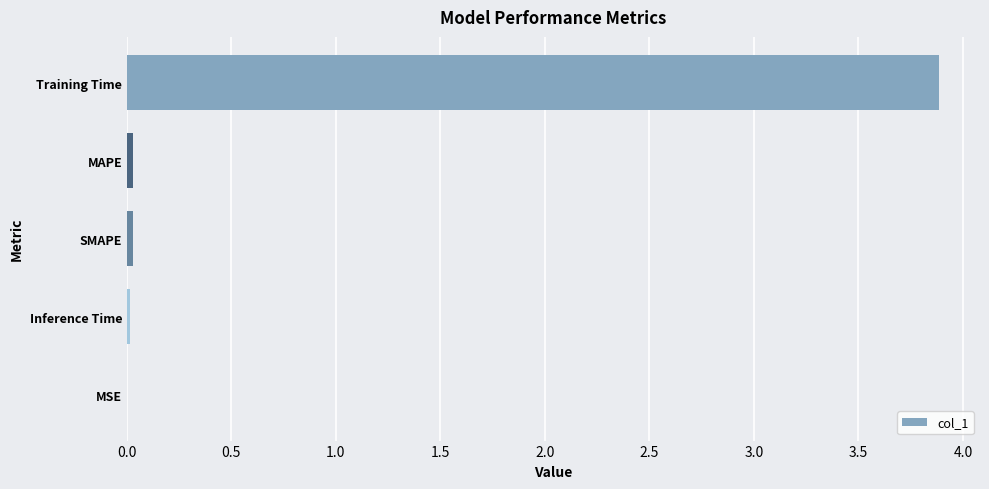

What is the greatest value displayed?

3.9